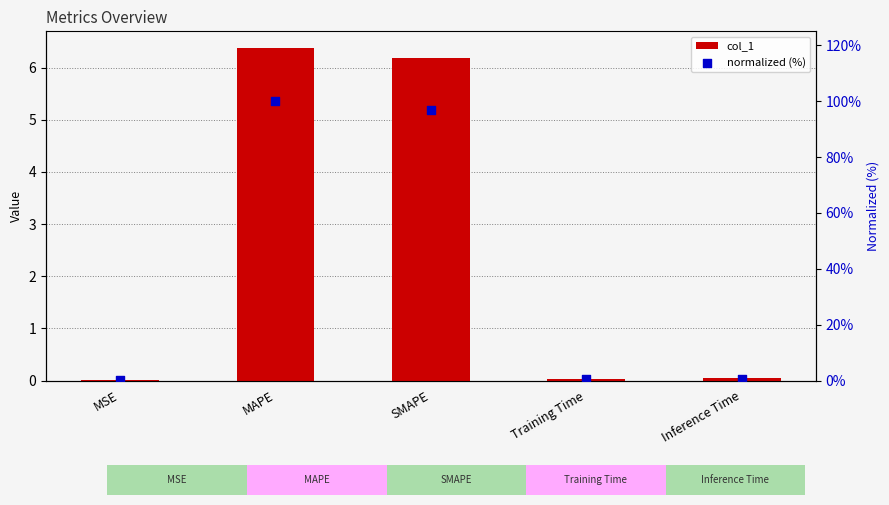

Which series has the largest total across all categories?

normalized (%)